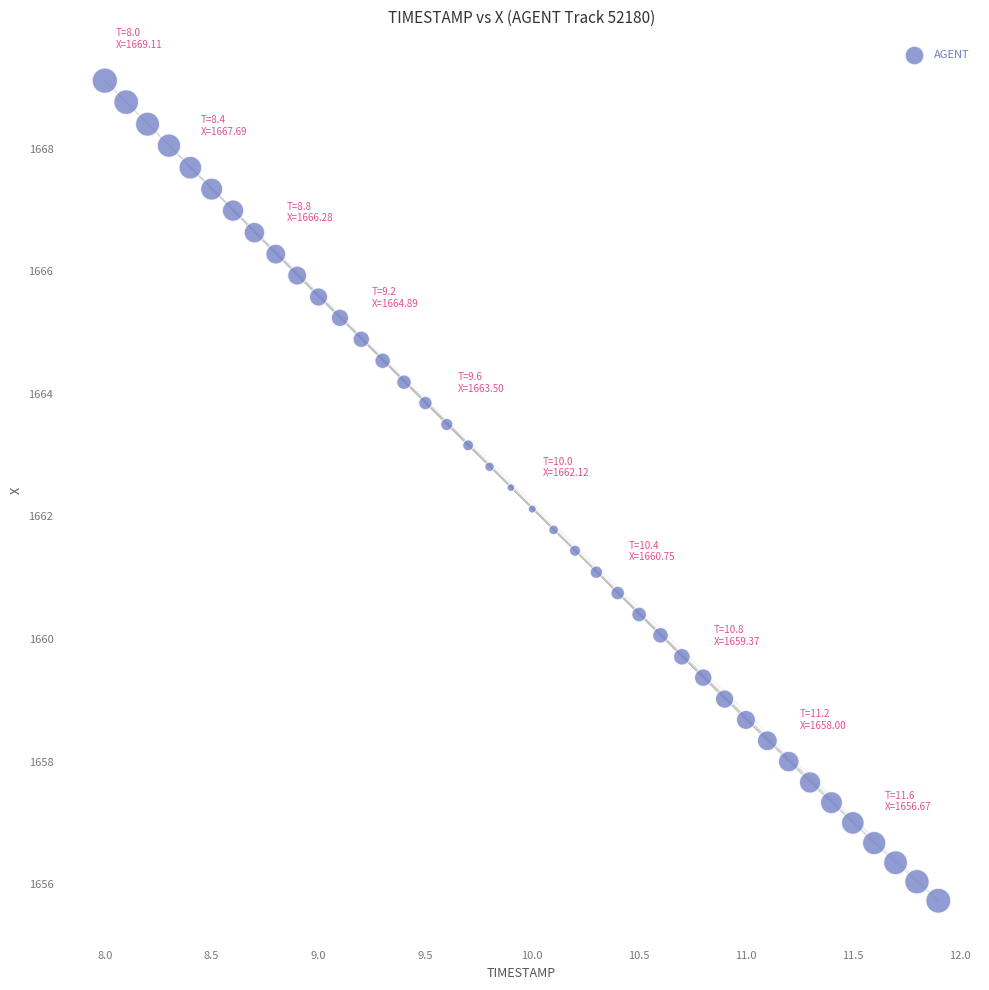

What is the range of X values (max minus min)?

3.9